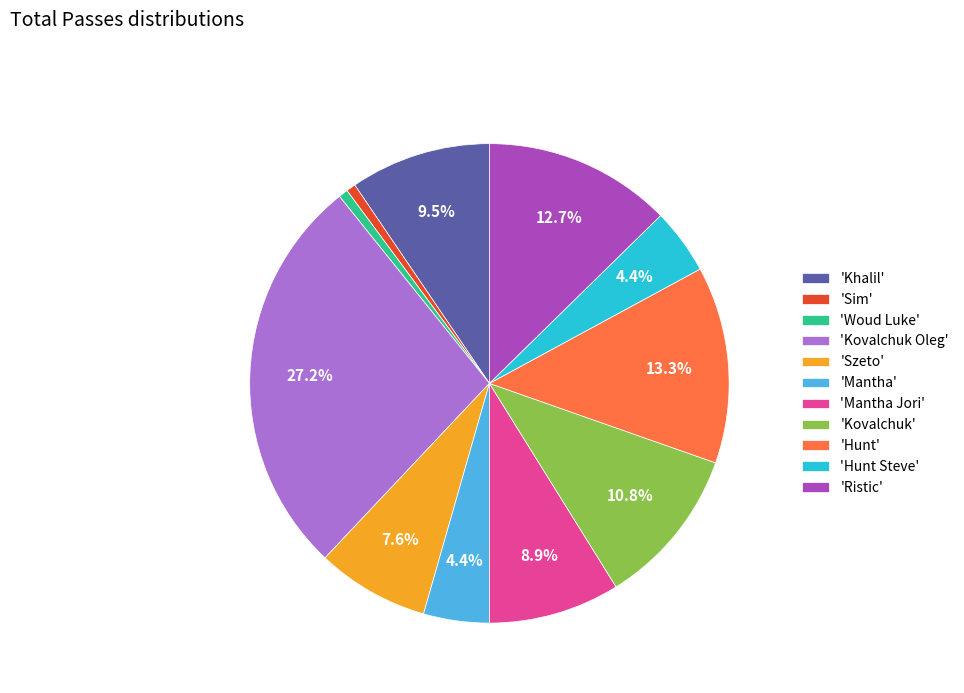

Between 'Hunt' and 'Mantha', which is larger?

'Hunt'